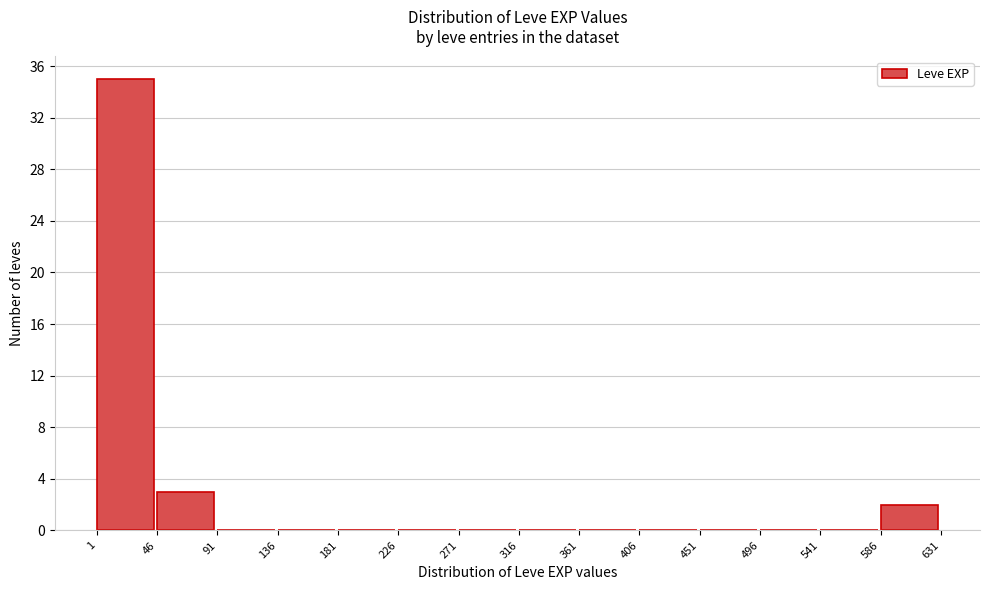

Which range on the x-axis has the tallest bar?

1 to 46